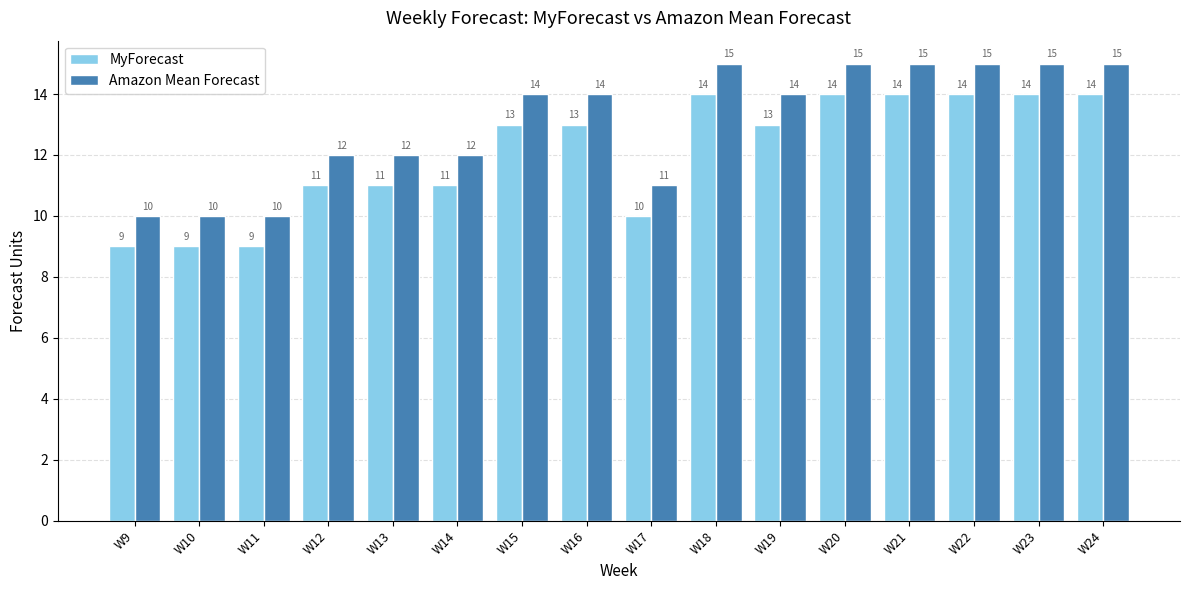

True or false: MyForecast has a value of 10 at W17.

True